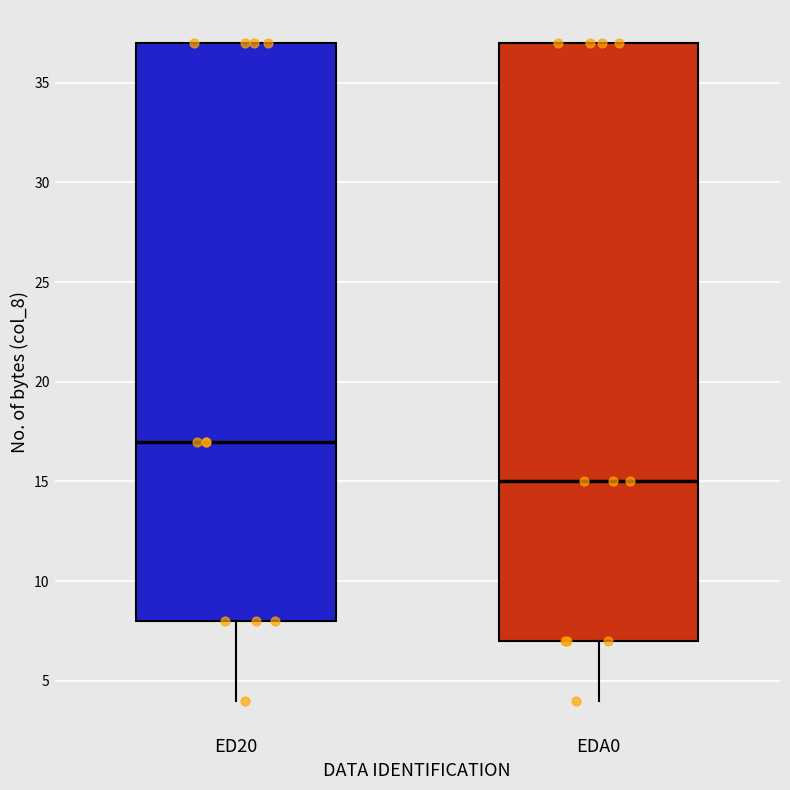

Comparing the boxes themselves (not the whiskers), which one is the tallest?

EDA0